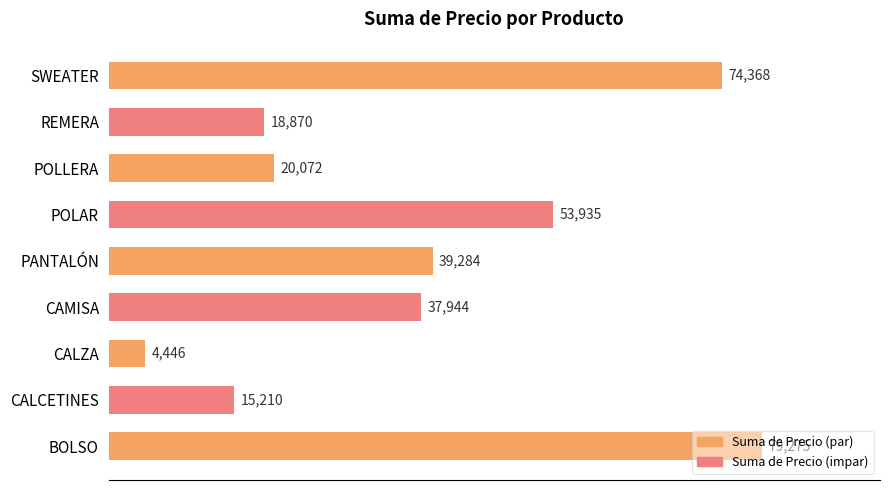

What is the sum of all values?

343404